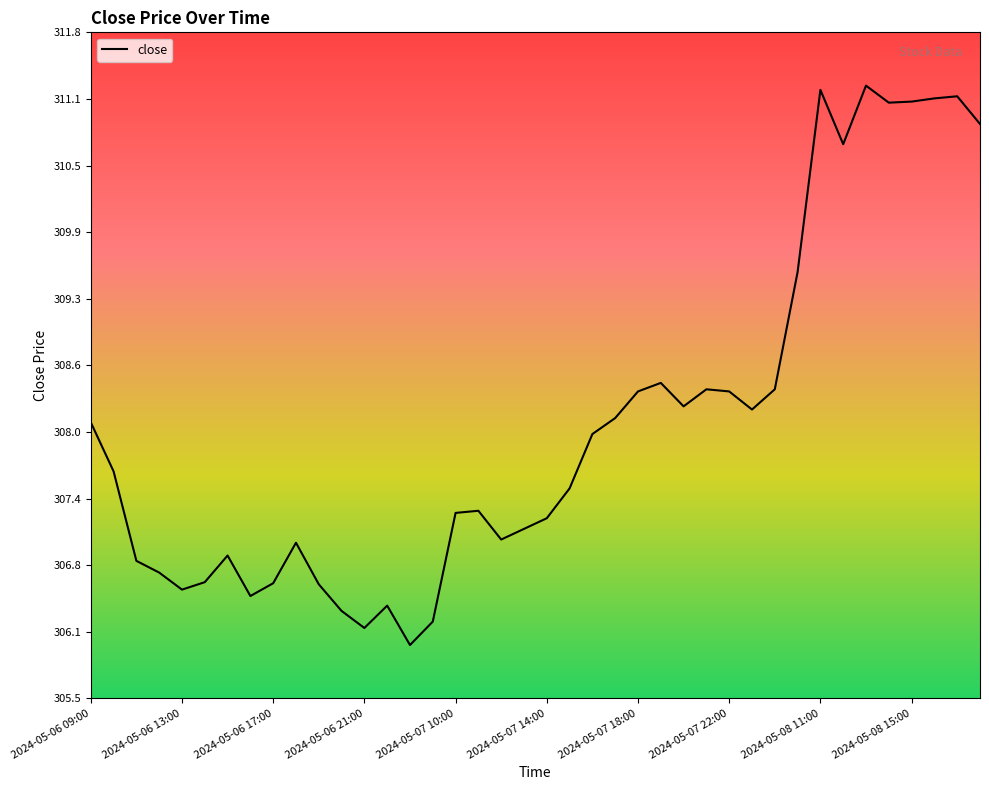

What is the maximum value shown in the chart?

311.3